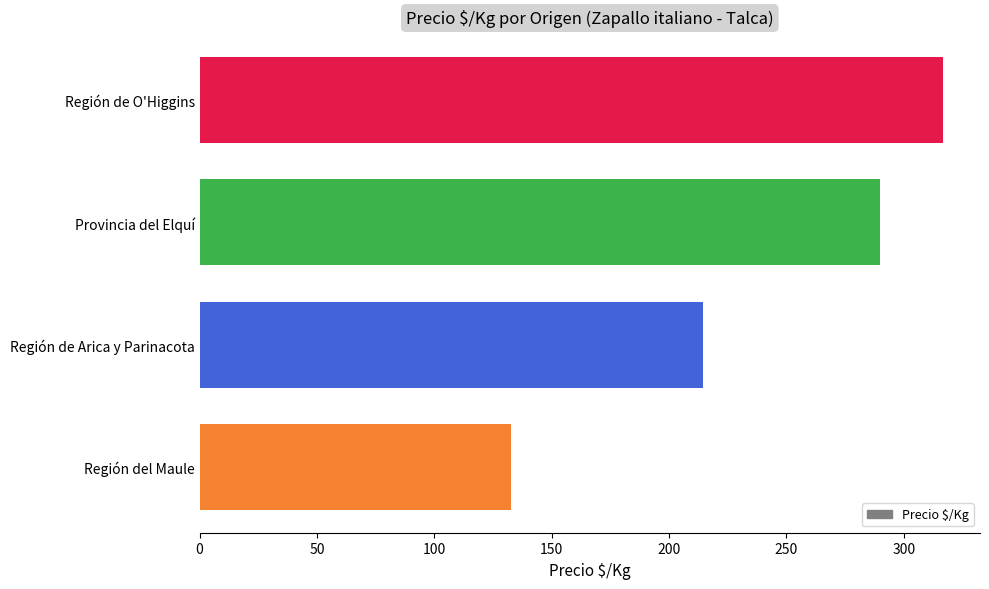

Reading top to bottom, what are all the values shown in this chart?

316.7	290.0	214.5	132.7